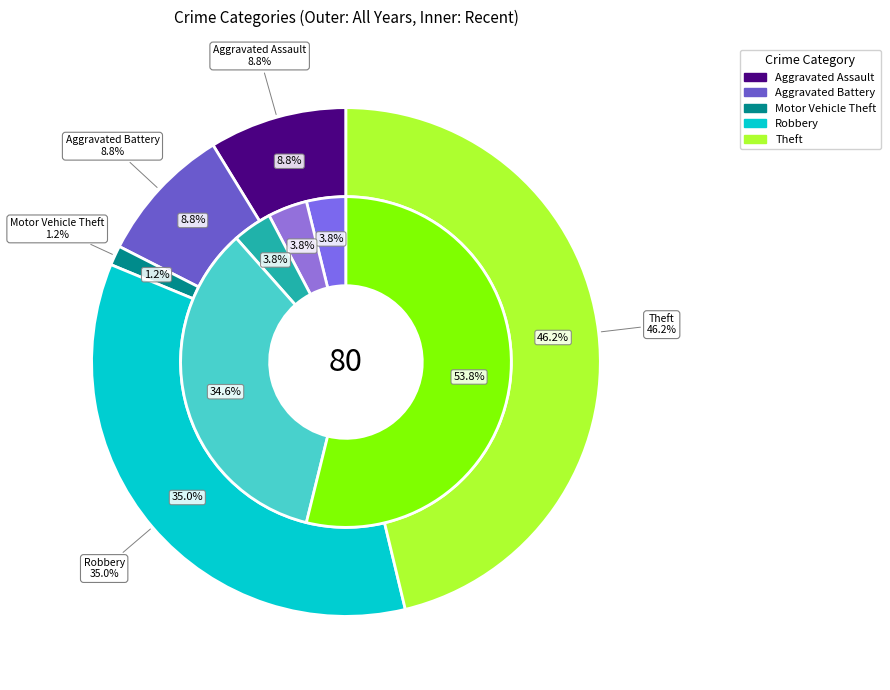

True or false: values_total accounts for 1% of the total.

False